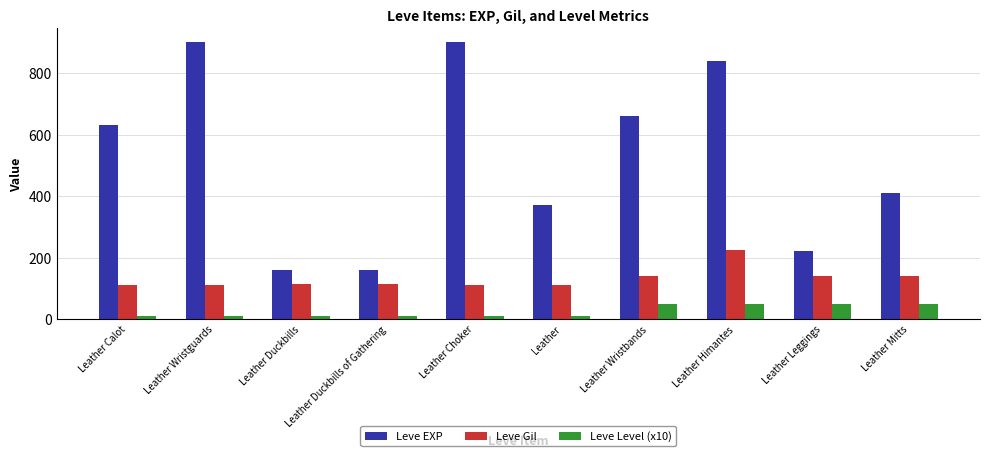

List the series in order of their peak value, highest first.

Leve EXP, Leve Gil, Leve Level (x10)